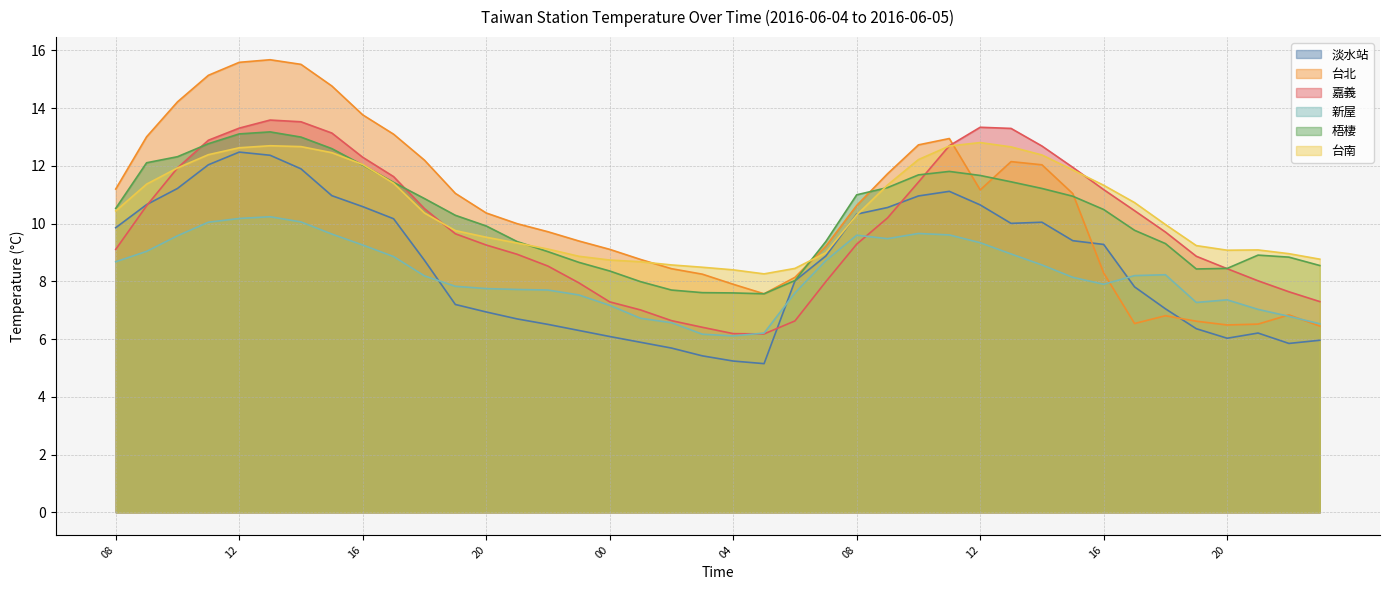

What is the smallest value displayed?

5.1